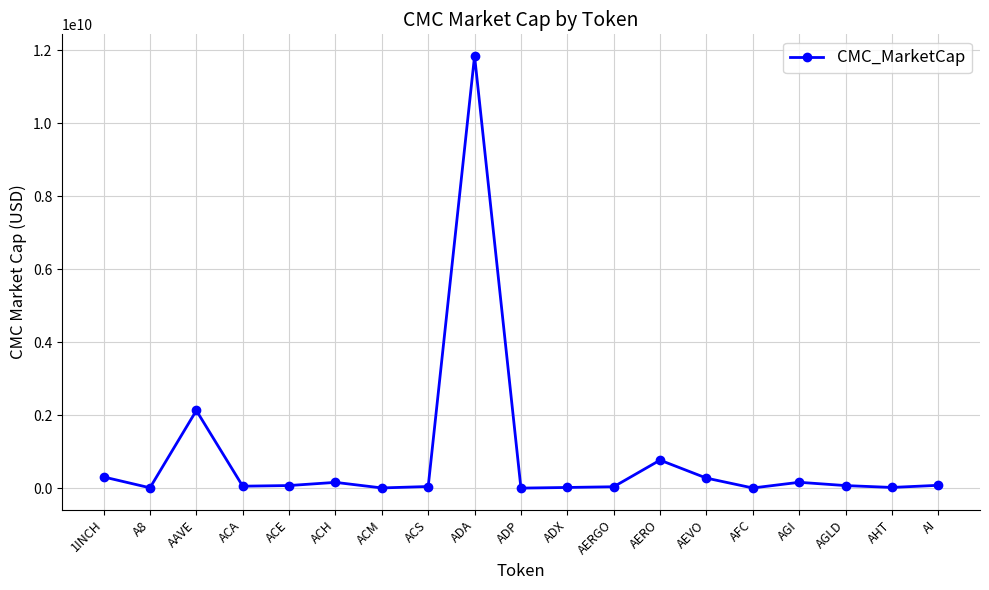

At which category does the data reach its first local peak?

AAVE